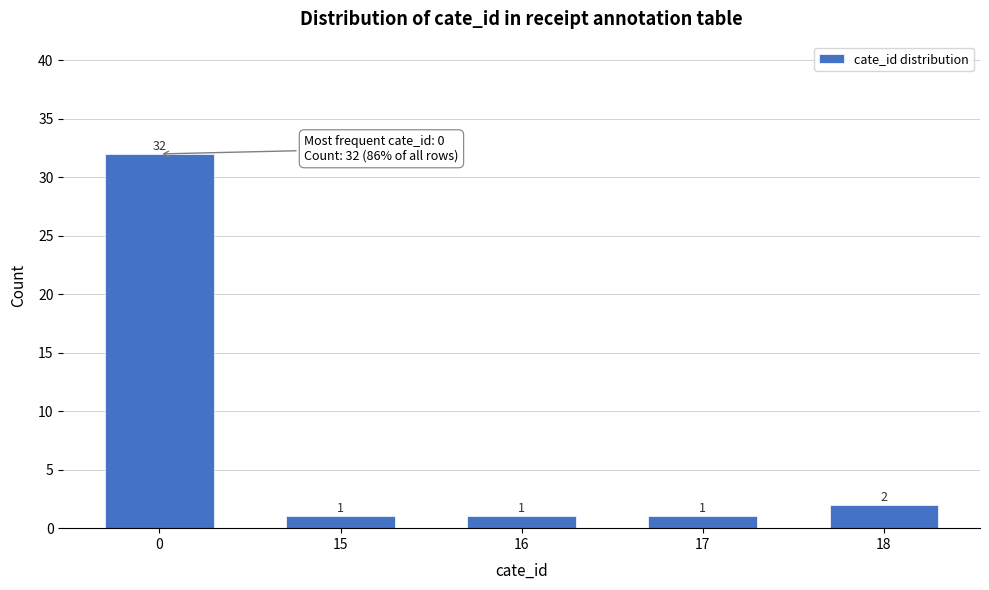

Reading left to right, what are all the values shown in this chart?

0=32	15=1	16=1	17=1	18=2